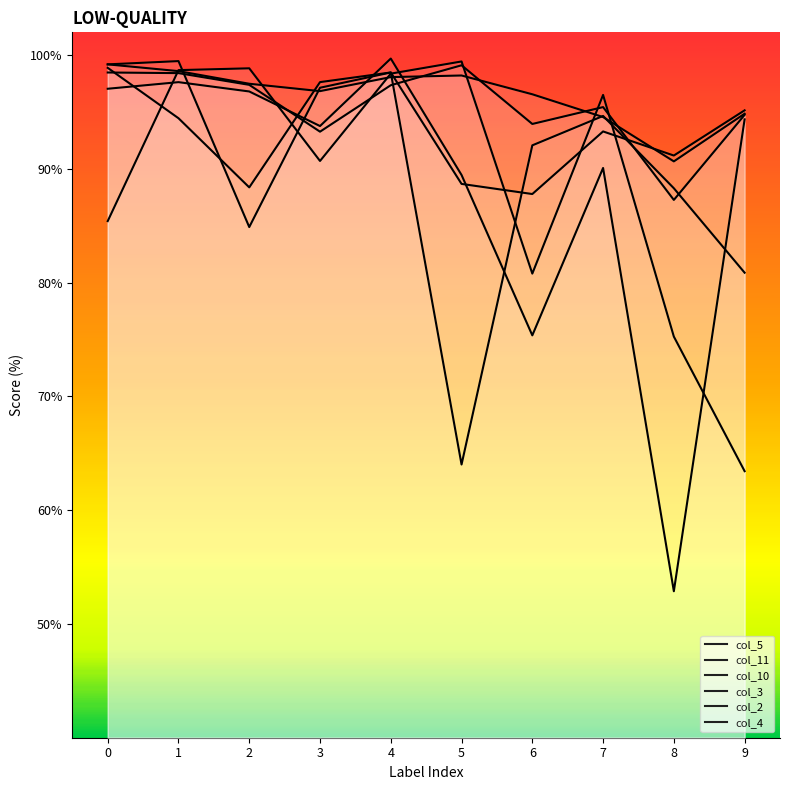

The col_2 series shows 91.2 at 8. True or false?

True